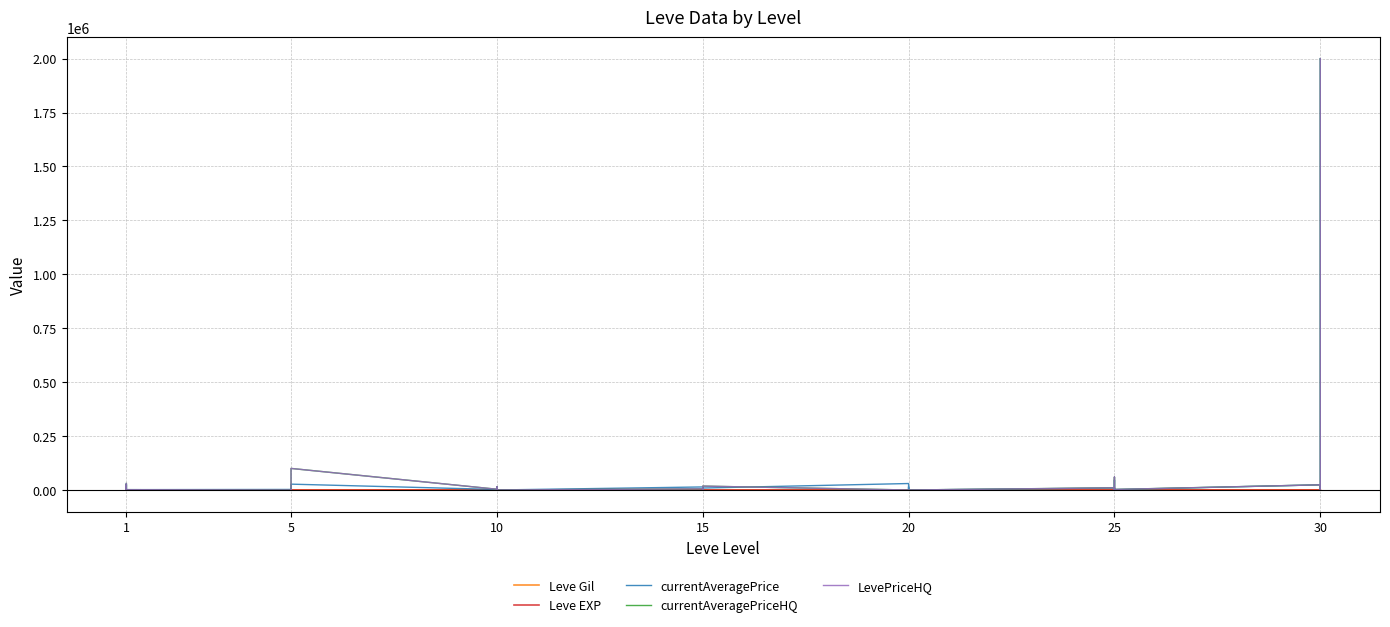

What are all the series names shown in the legend?

Leve Gil, Leve EXP, currentAveragePrice, currentAveragePriceHQ, LevePriceHQ